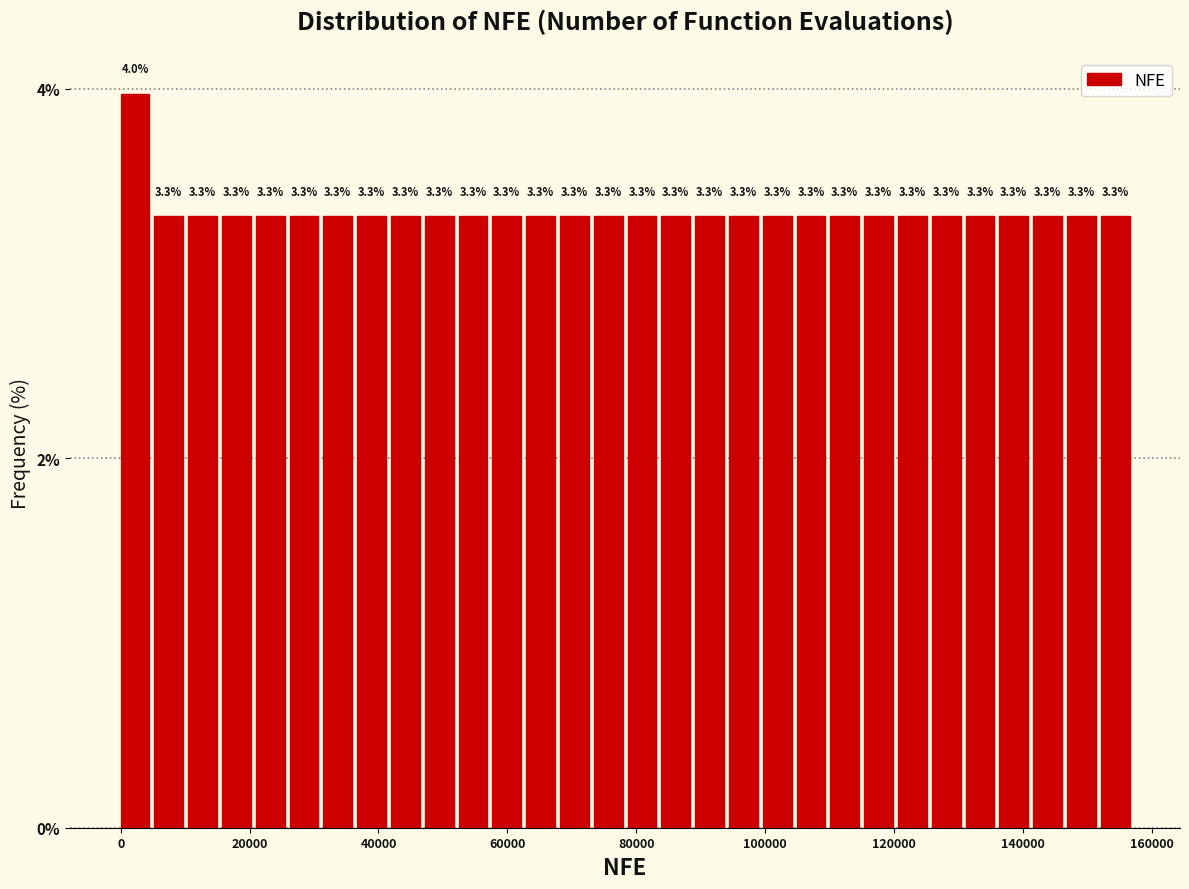

Read against the x-axis, roughly where is the centre of the tallest bar?

2000